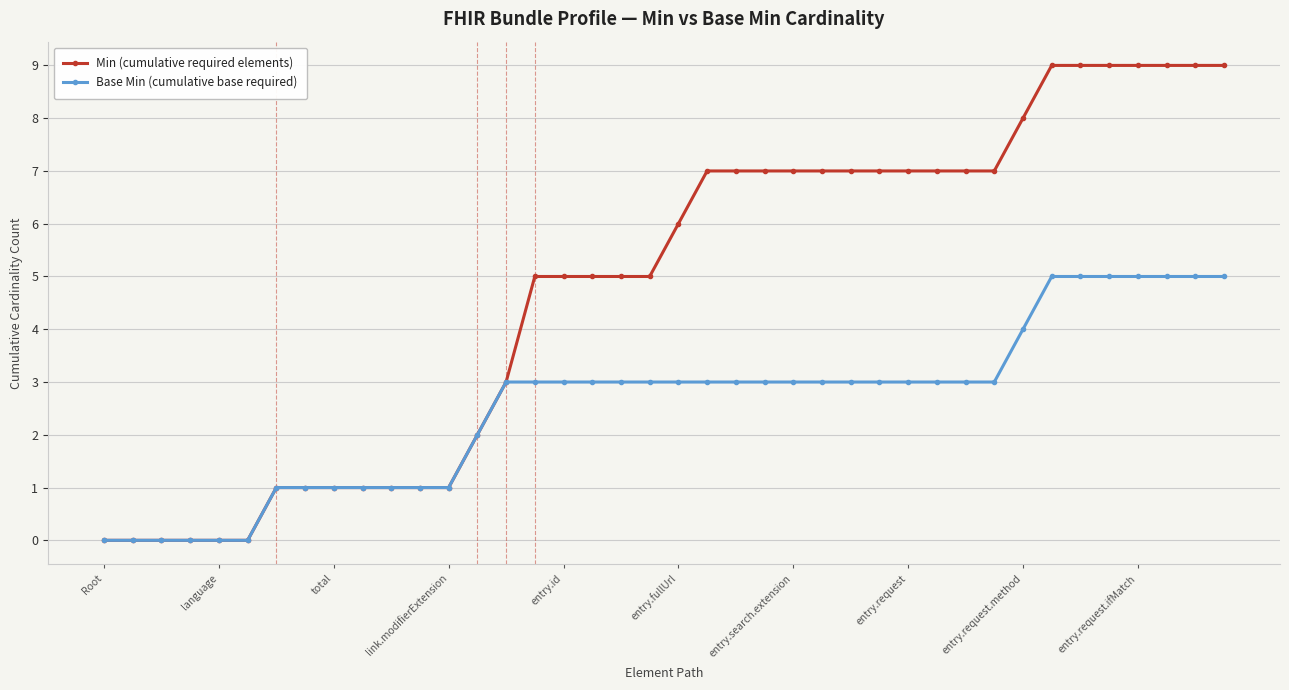

Which series has the widest spread of values?

Min (cumulative required elements)